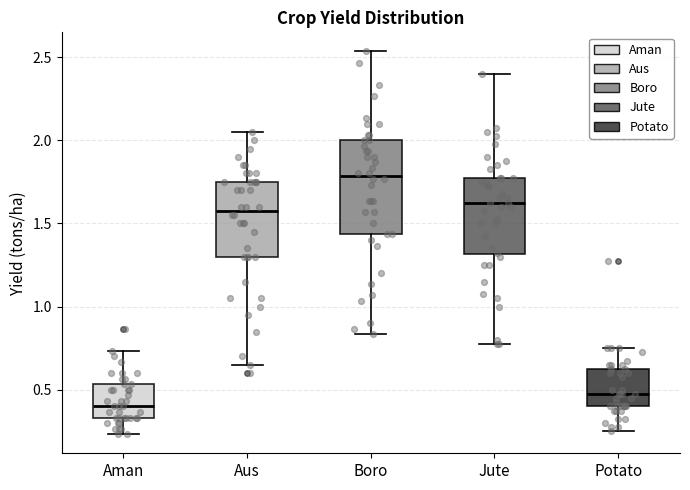

Reading left to right, transcribe this box plot: for each box, give where its median line is, the range the box spans, and where its two whiskers end, as read against the y-axis. The values are not printed on the chart, so give them approximately, as read against the axis.

Aman: median 0.40, box 0.35 to 0.55, whiskers 0.25 to 0.75
Aus: median 1.60, box 1.30 to 1.75, whiskers 0.65 to 2.05
Boro: median 1.80, box 1.45 to 2.00, whiskers 0.85 to 2.55
Jute: median 1.65, box 1.30 to 1.80, whiskers 0.80 to 2.40
Potato: median 0.50, box 0.40 to 0.65, whiskers 0.25 to 0.75